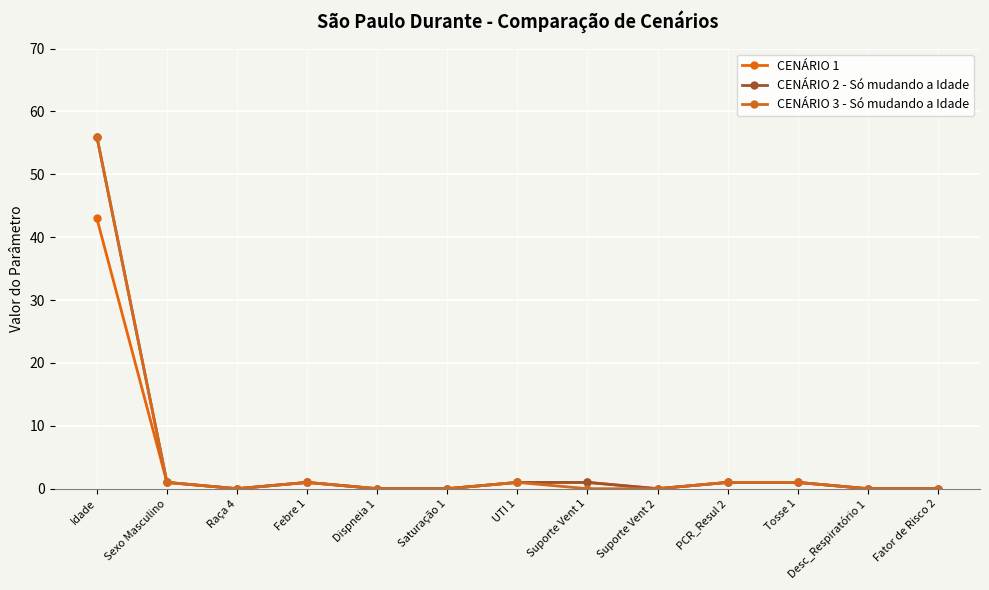

What is the spread (max minus min) of values at Idade?

13